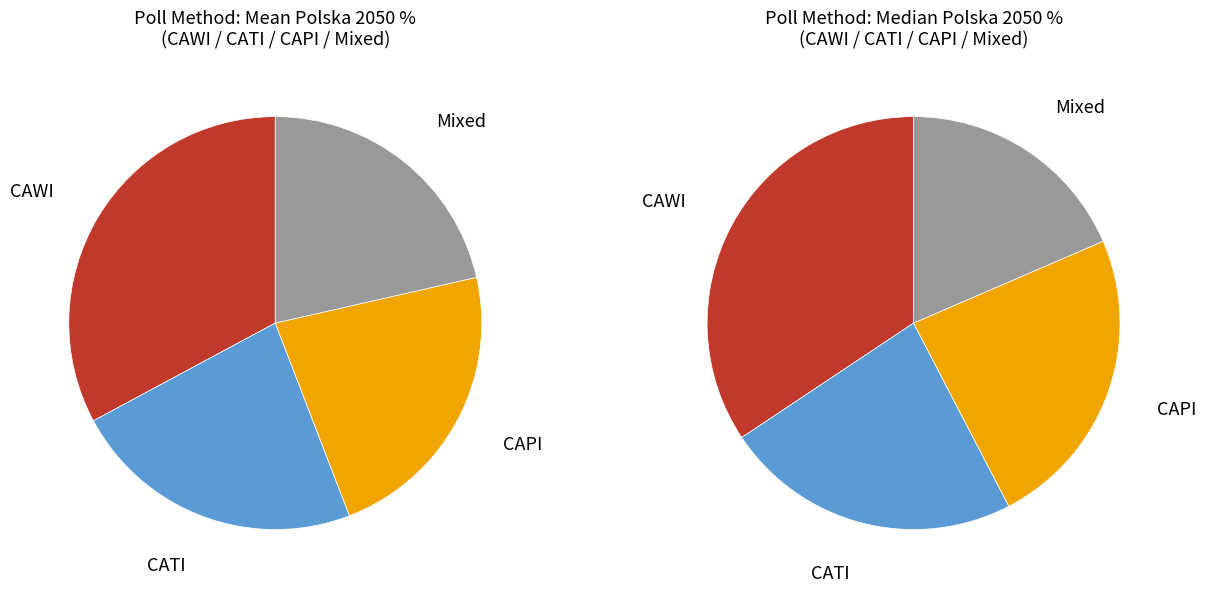

To the nearest percent, what is the difference between the largest and smallest slice percentages?

17%